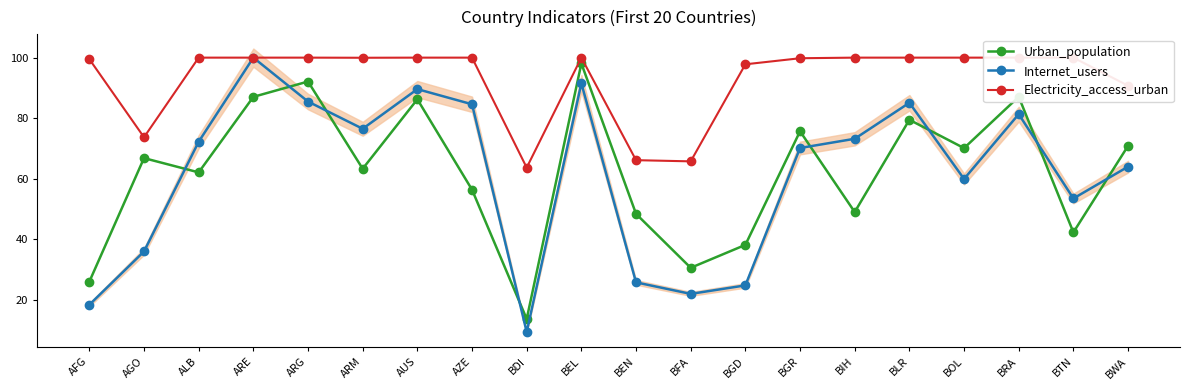

How many data points in Urban_population are less than 66?

10